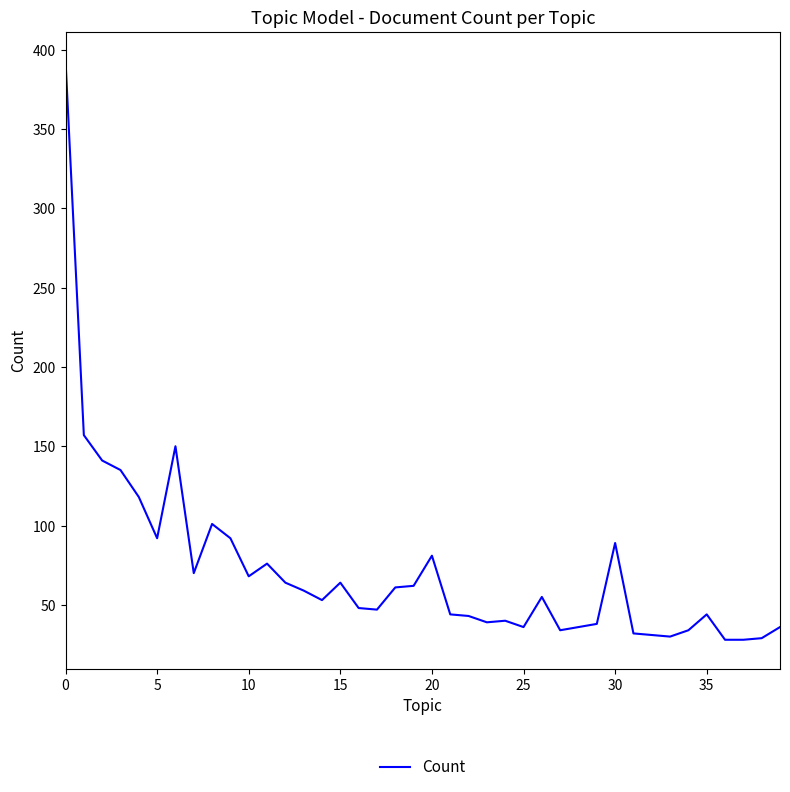

What is the difference between the maximum and minimum values?

365